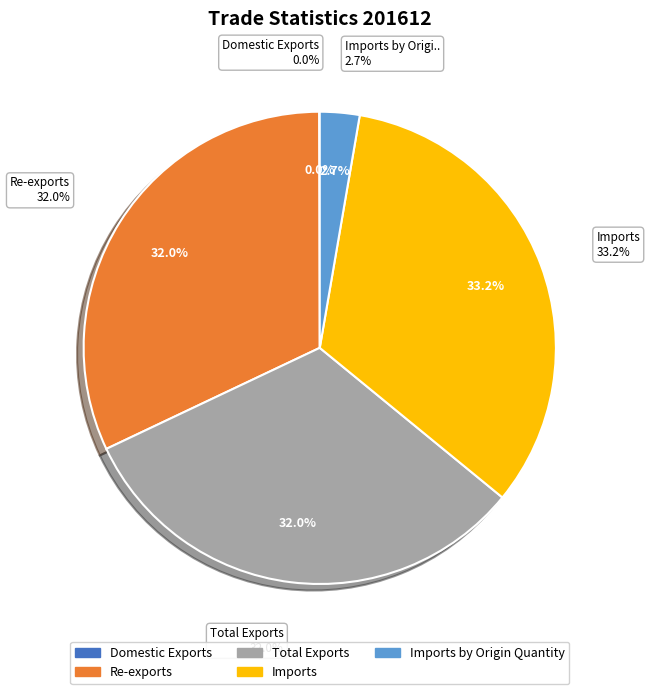

How much of the chart is everything except Total Exports?

68.0%